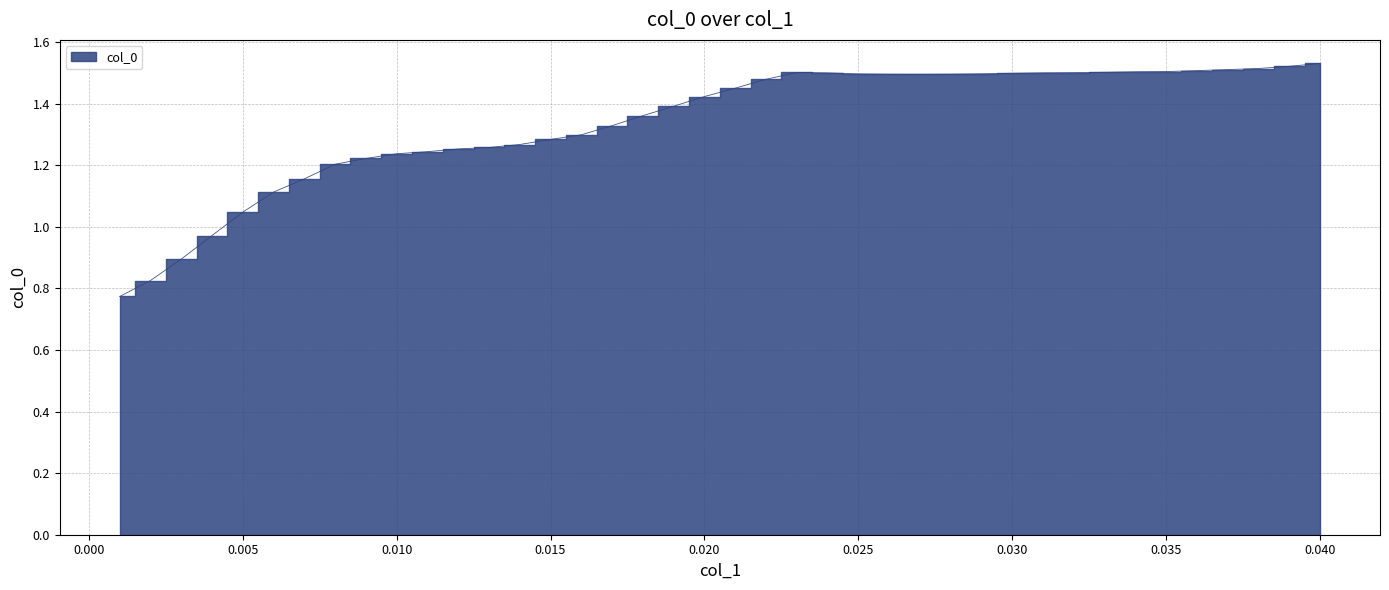

What is the label of the 11th point from the left?

0.011